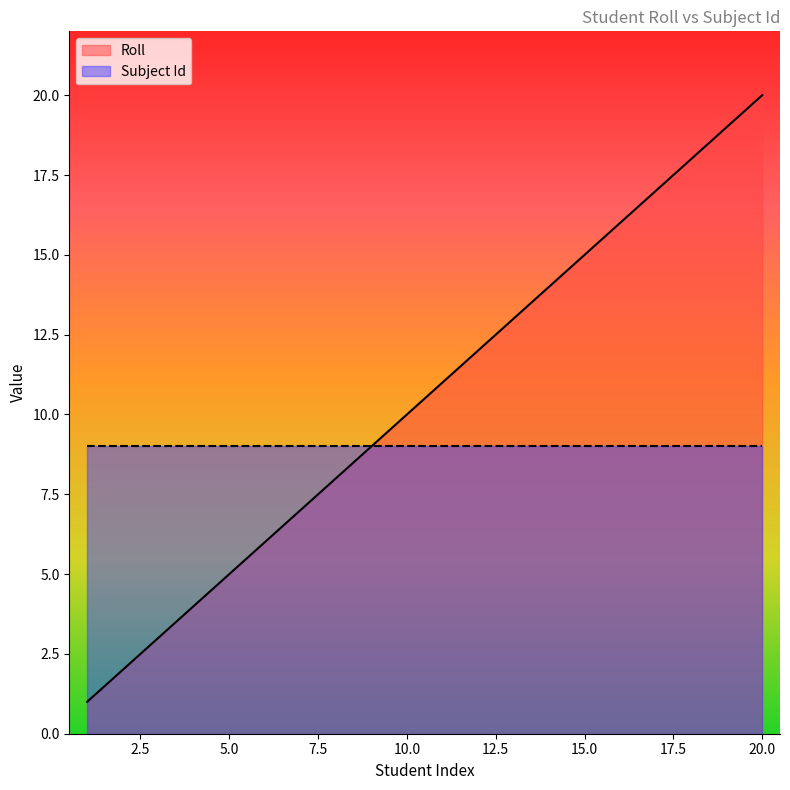

What is the difference between the second highest and minimum values?

18